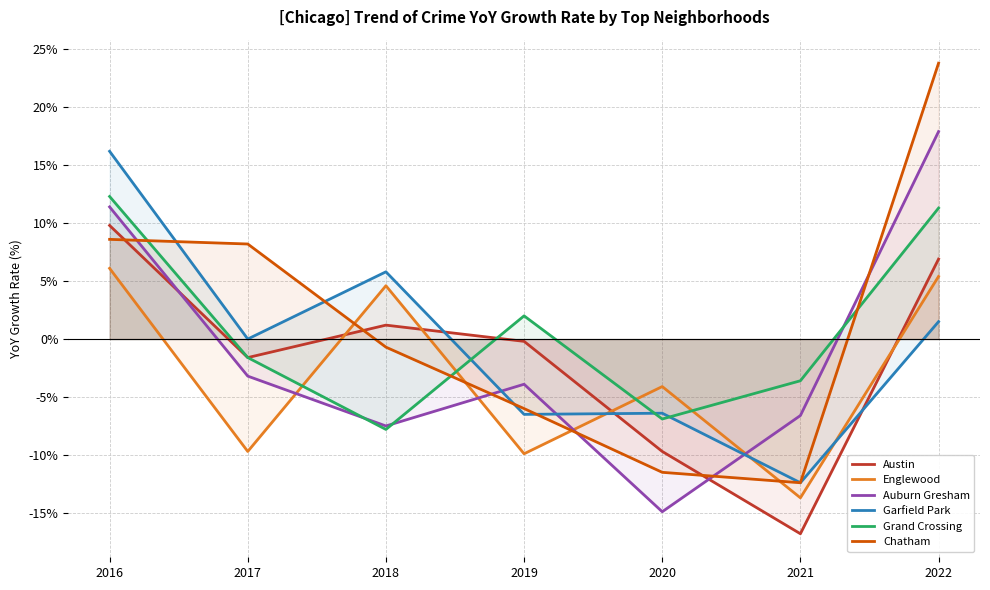

Between which two adjacent categories do Auburn Gresham and Austin first intersect?

2016 and 2017